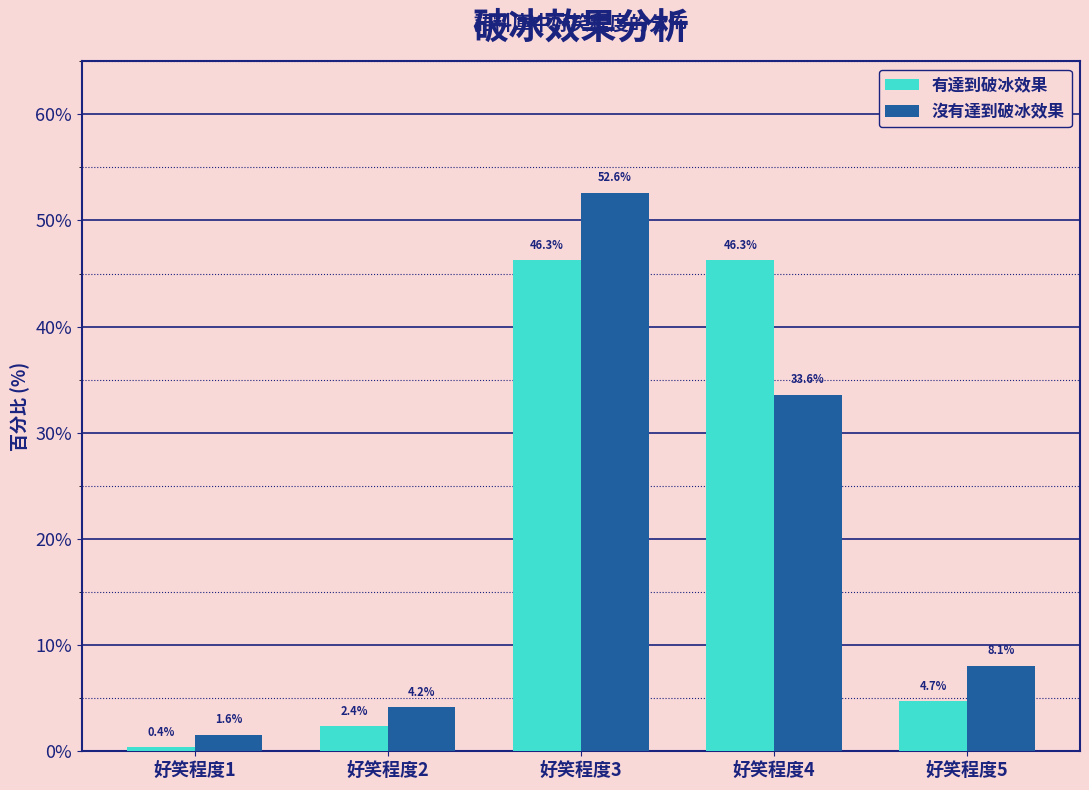

Reading left to right, extract all data points from this chart.

有達到破冰效果: 好笑程度1=0.4	好笑程度2=2.4	好笑程度3=46.3	好笑程度4=46.3	好笑程度5=4.7
沒有達到破冰效果: 好笑程度1=1.6	好笑程度2=4.2	好笑程度3=52.6	好笑程度4=33.6	好笑程度5=8.1